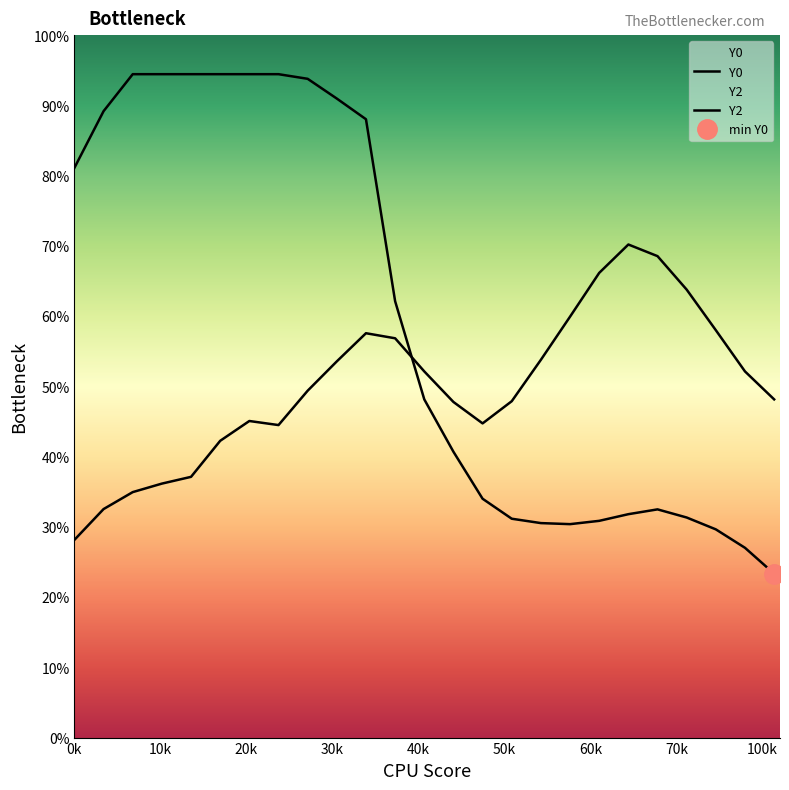

How many series are shown in this chart?

2